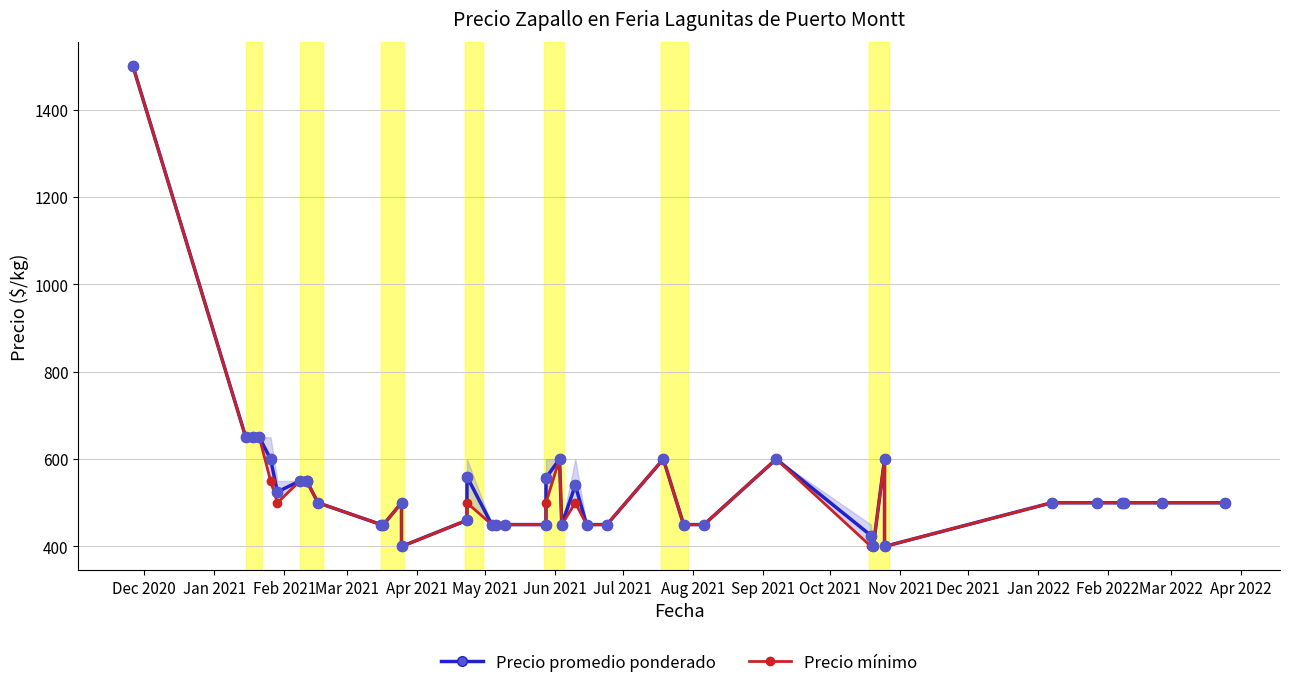

Is the value of Precio promedio ponderado at Jan 2021 greater than the value of Precio mínimo at 33?

Yes